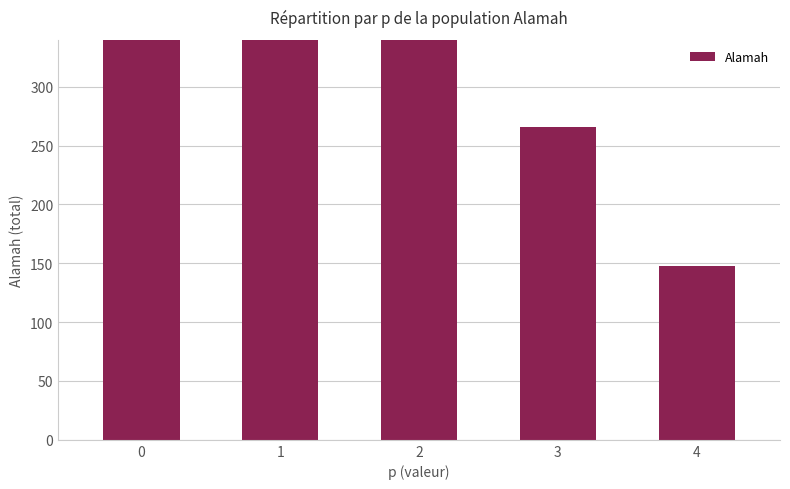

How many values are between 266 and 502?

3